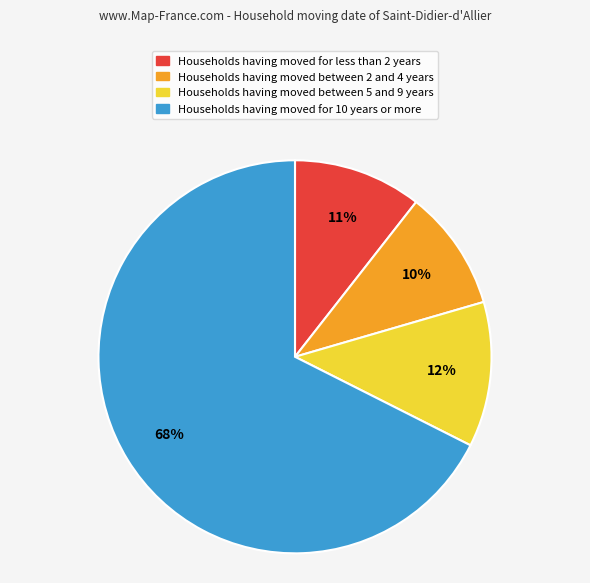

To the nearest percent, what is the average slice percentage?

25%